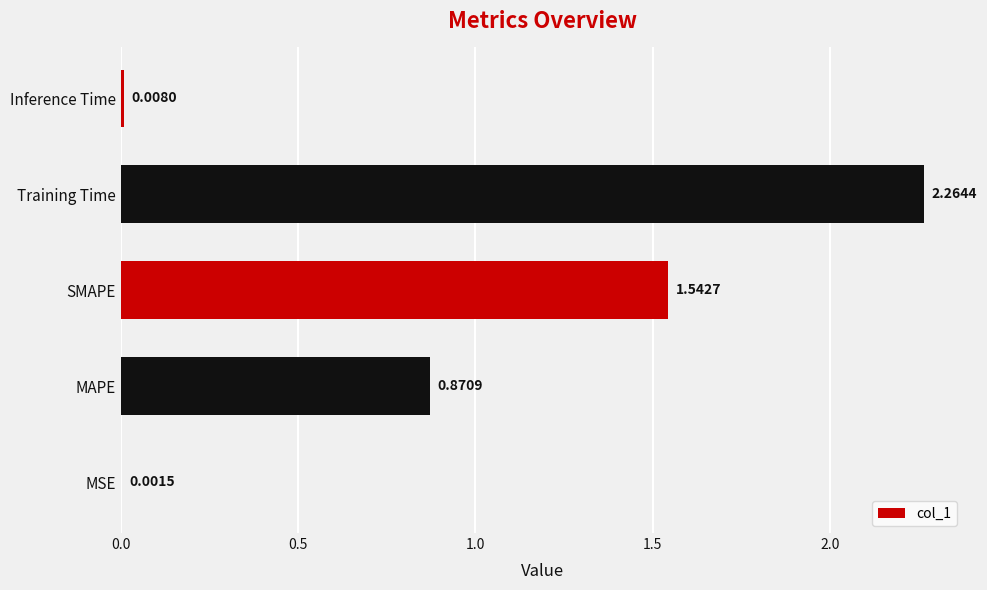

What is the change in value from MSE to SMAPE?

+1.5